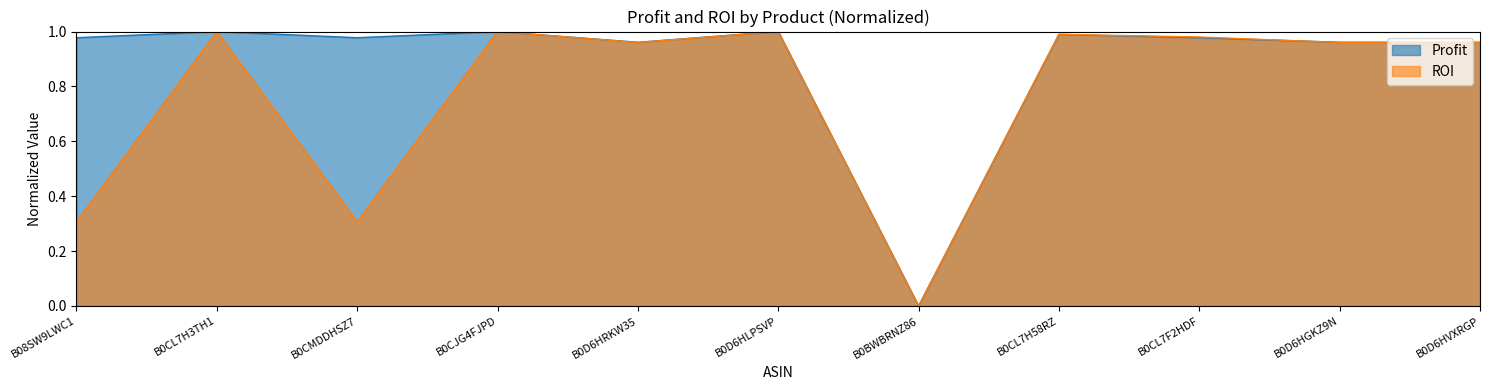

Where is Profit nearest to the value 0?

B0BWBRNZ86